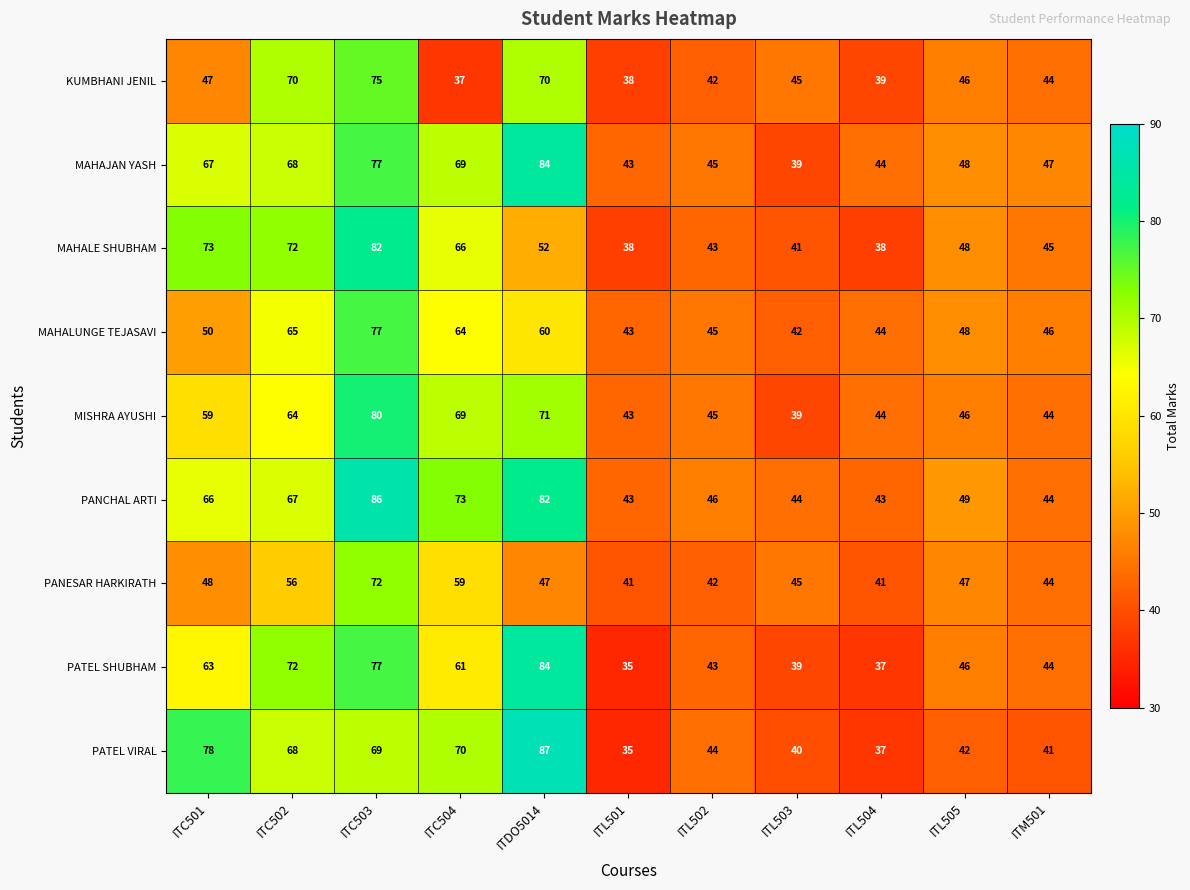

What is the spread (max minus min) of values at ITL503?

6